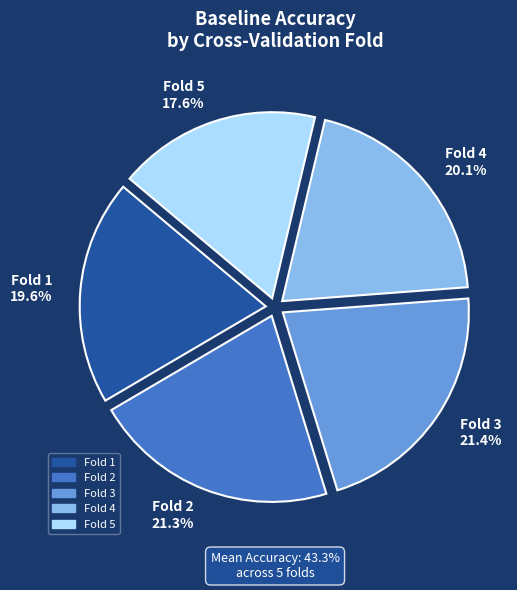

Combined, what portion of the pie is Fold 2 and Fold 4?

41.4%